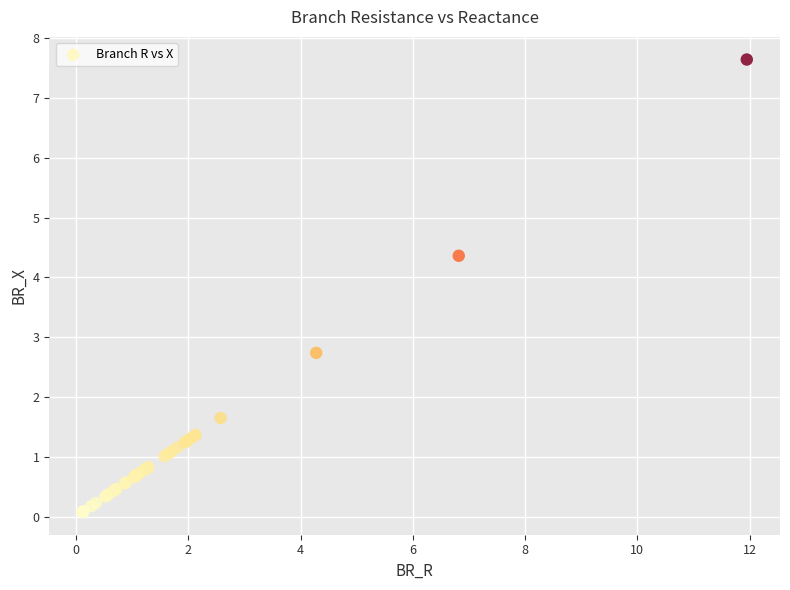

What Y value in the scatter plot is closest to 3?

2.7